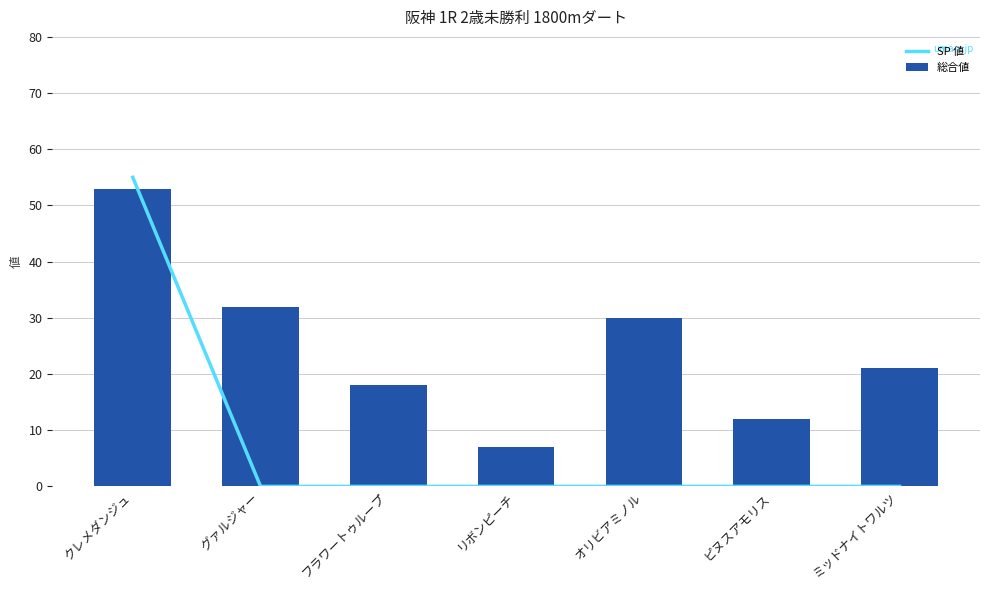

Reading left to right, extract all data points from this chart.

SP 値: クレメダンジュ=55	グァルジャー=0	フラワートゥループ=0	リボンピーチ=0	オリビアミノル=0	ピヌスアモリス=0	ミッドナイトワルツ=0
総合値: クレメダンジュ=53	グァルジャー=32	フラワートゥループ=18	リボンピーチ=7	オリビアミノル=30	ピヌスアモリス=12	ミッドナイトワルツ=21